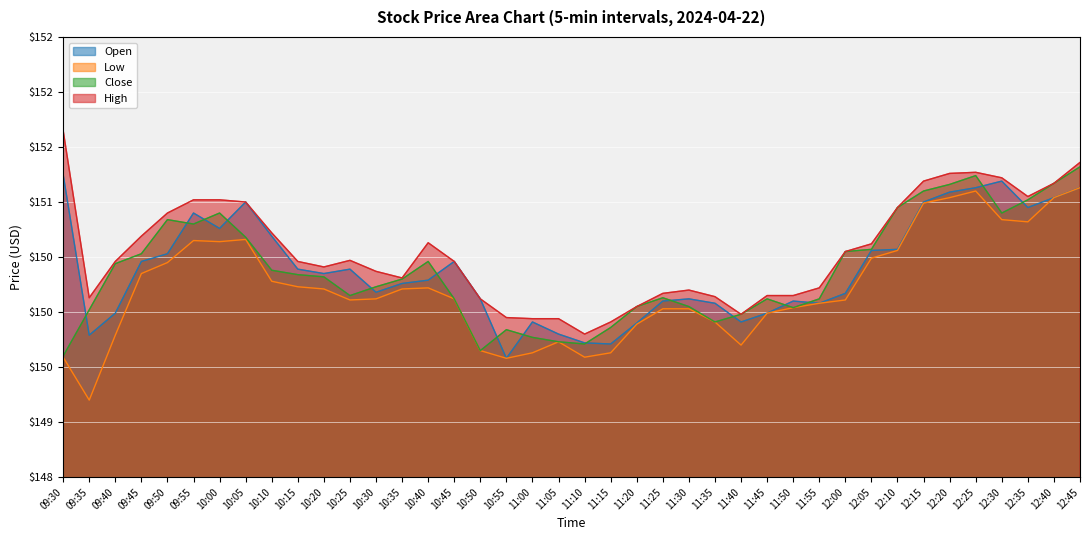

In Open, how many points are lower than both neighbors (excluding endpoints)?

9